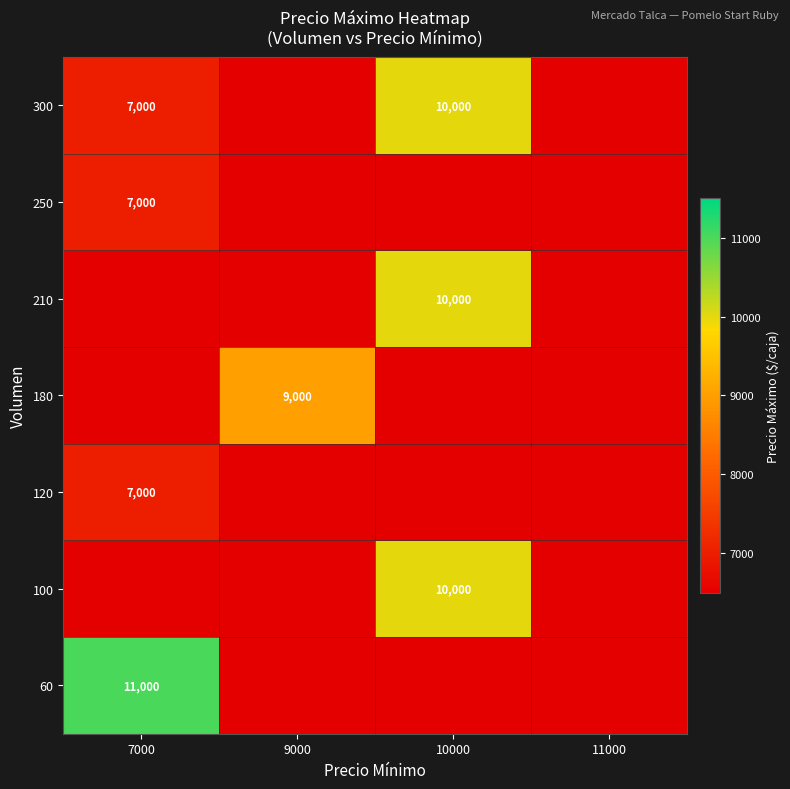

Which series has the largest range (max minus min)?

60